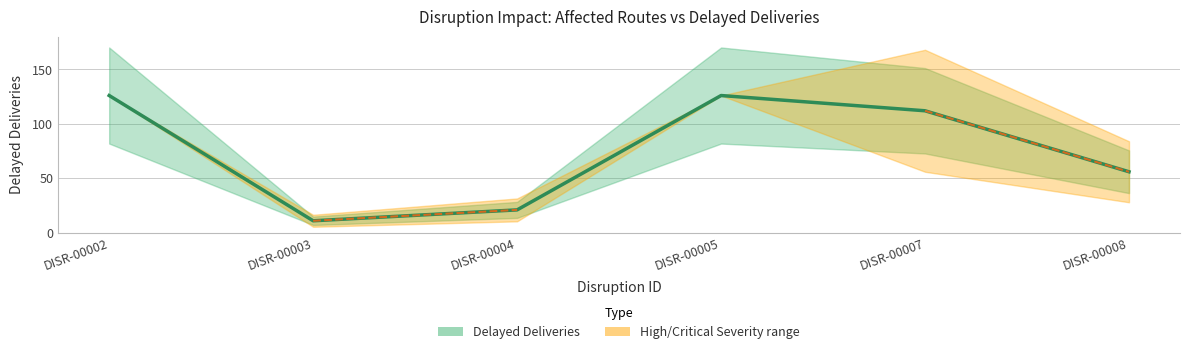

Where does the data first go above 112?

DISR-00002